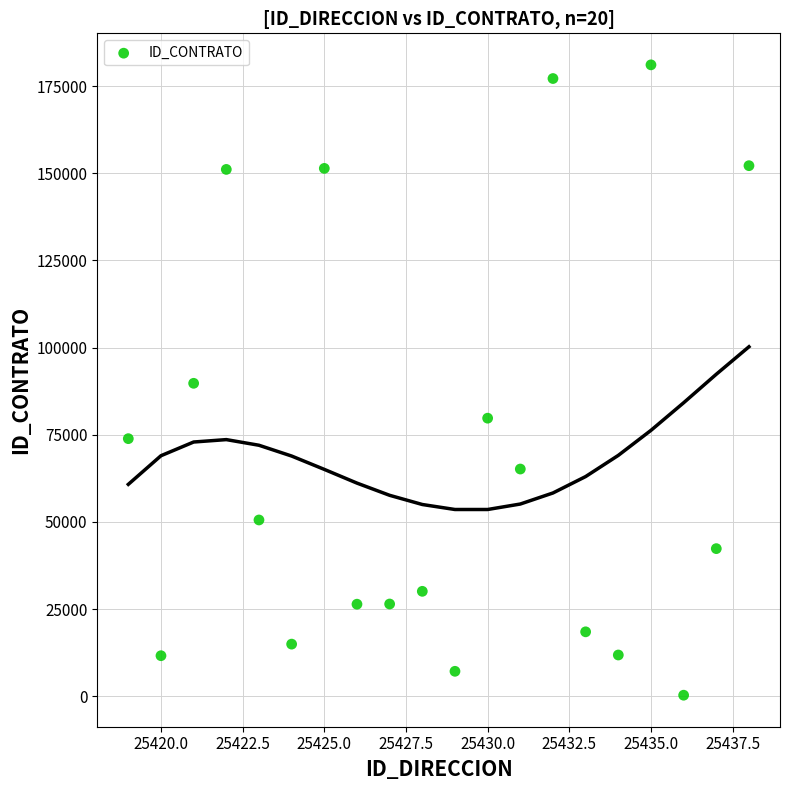

What is the range of Y values (max minus min)?

180849